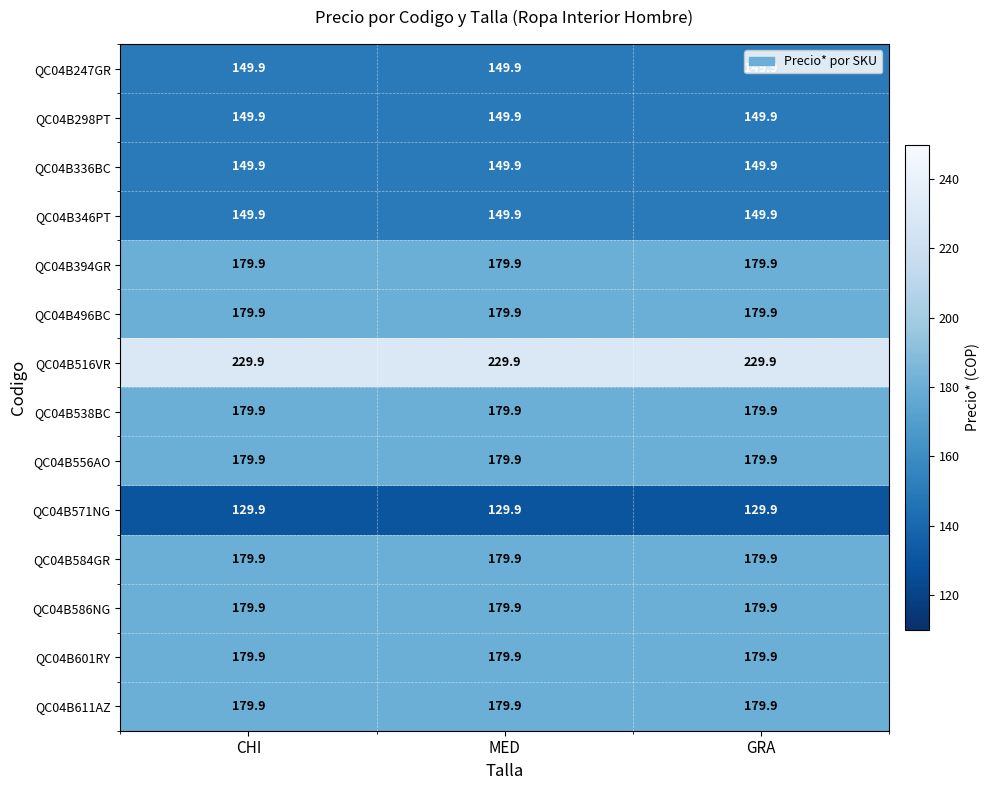

True or false: QC04B601RY has a value of 39.1 at CHI.

False